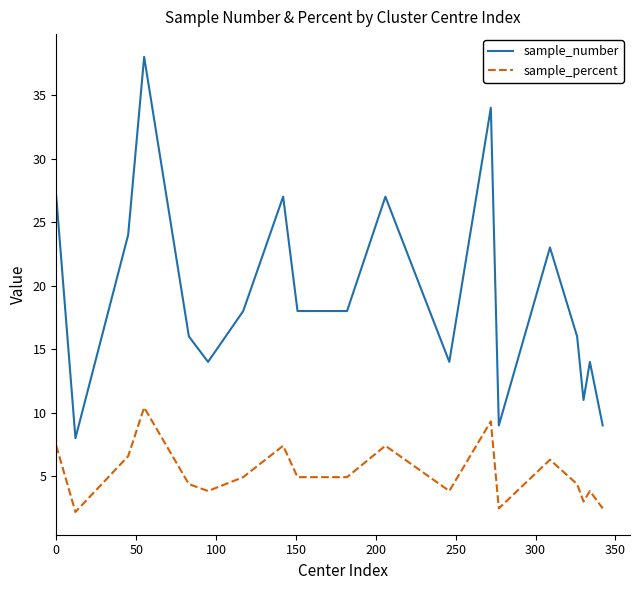

What is the maximum value for sample_number?

38.0